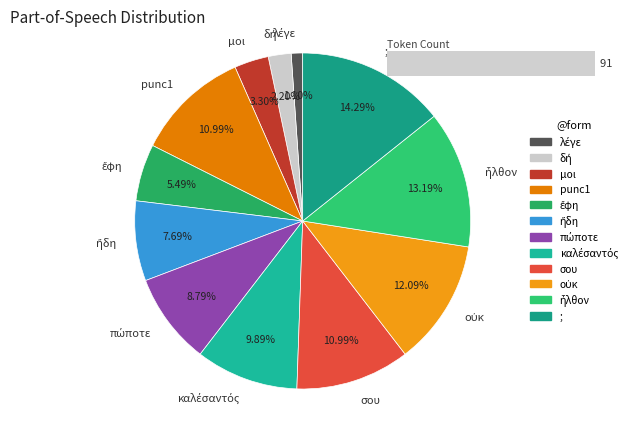

Is it true that ; is 20% of the pie?

False